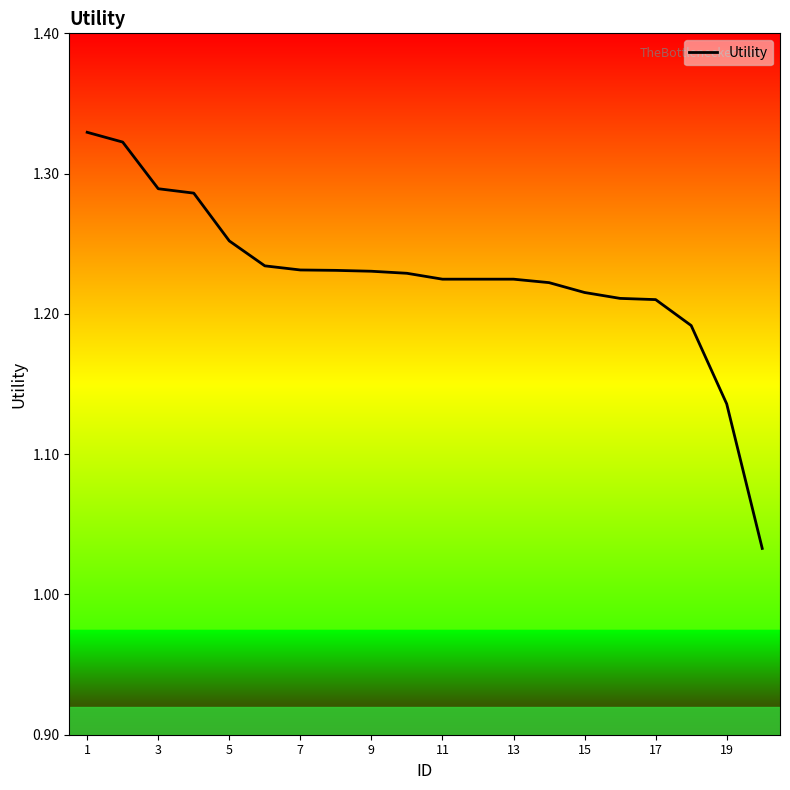

Is it true that the value at 19 is 1.6?

False